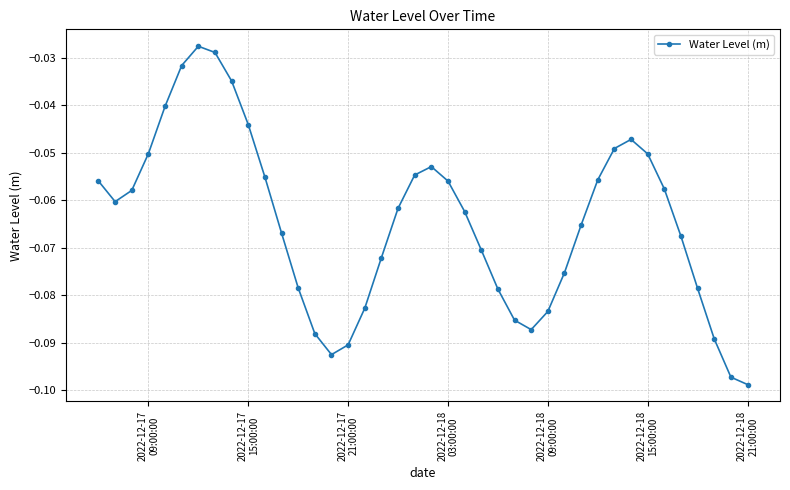

Does the chart display data point markers on the line(s)?

Yes